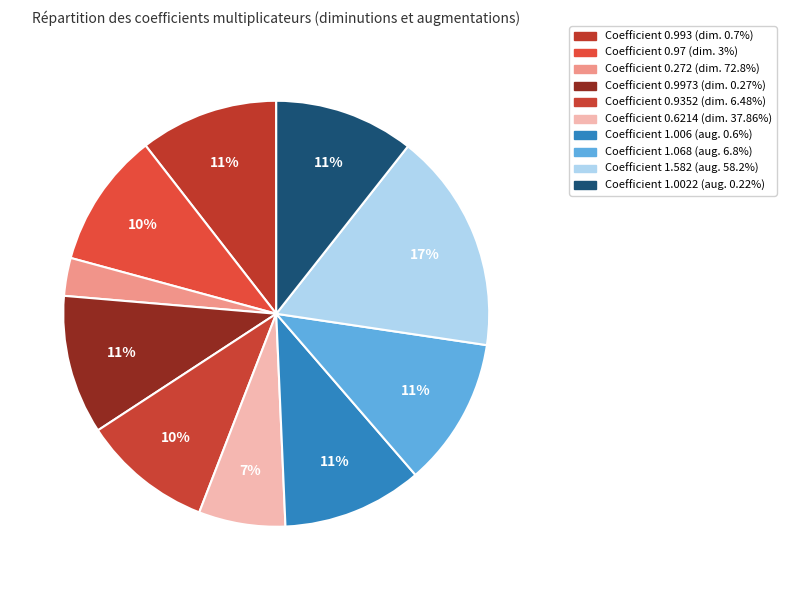

How many segments does this pie chart have?

10